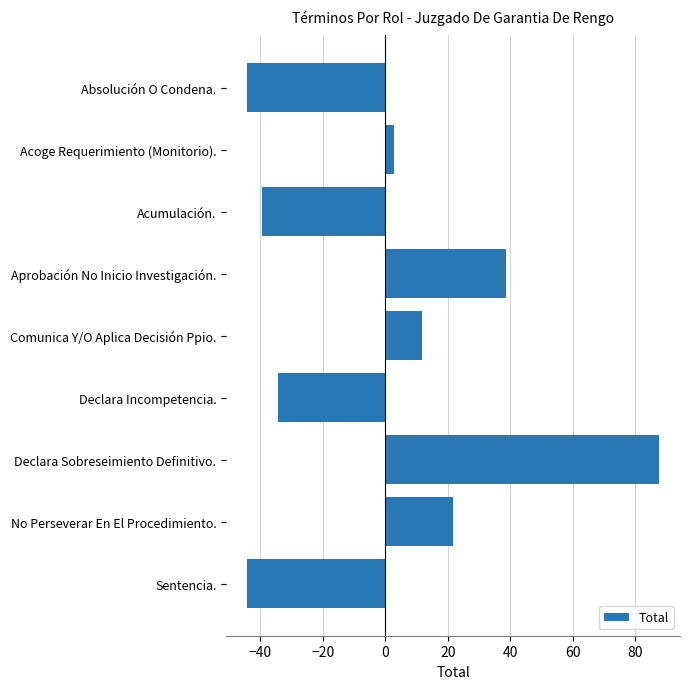

How many values are below 2?

4